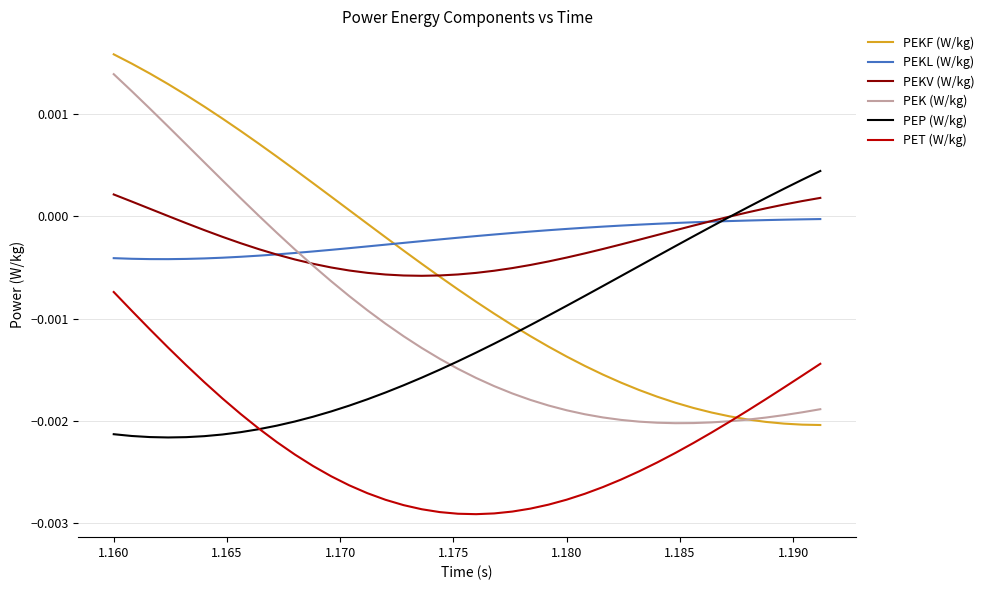

How many lines are shown in the chart?

6